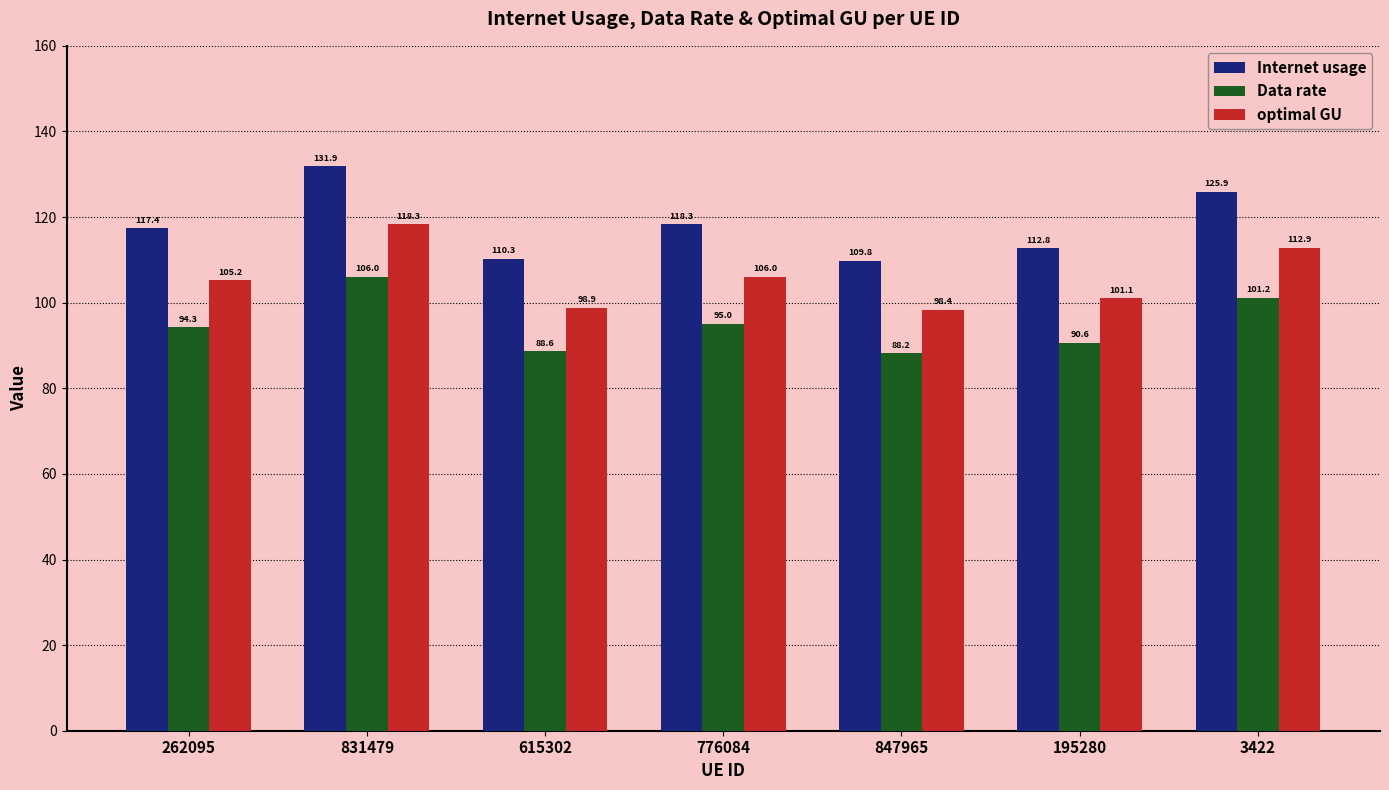

True or false: Internet usage has a value of 117.4 at 262095.

True